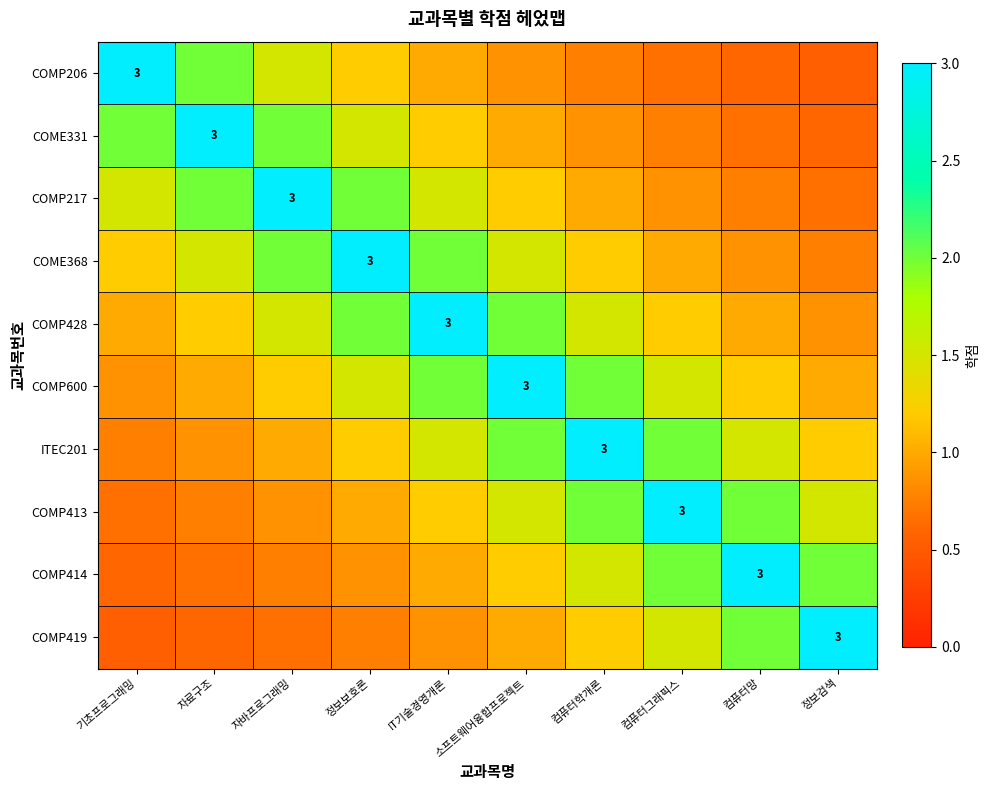

At which category is the sum across all series the highest?

IT기술경영개론